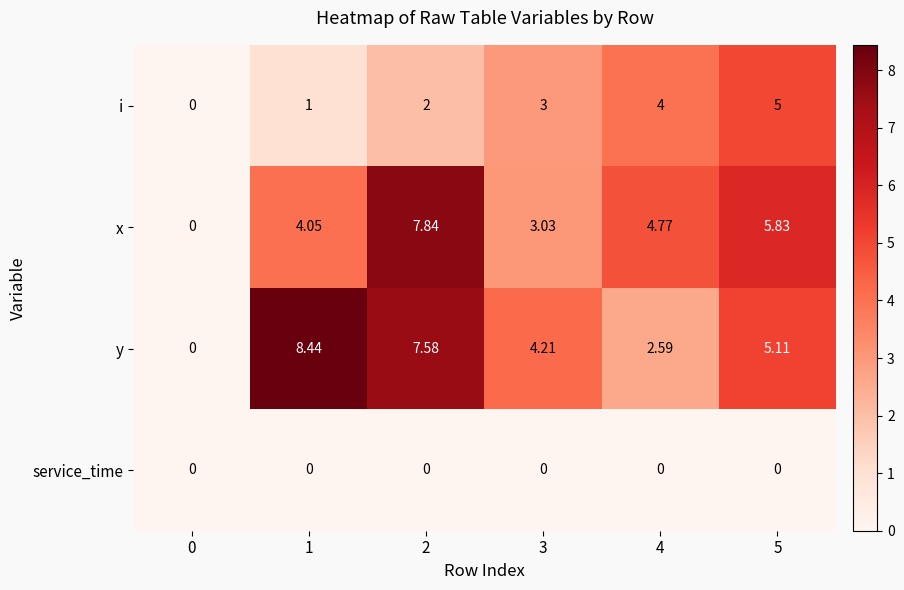

Which series changed the most between 0 and 2?

x